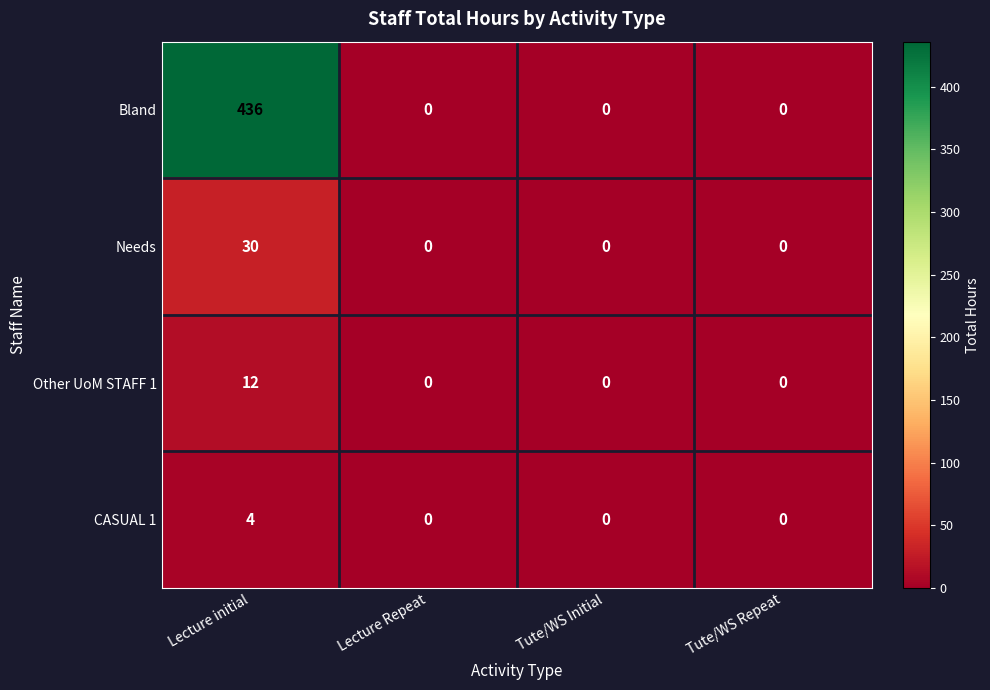

True or false: CASUAL 1 has a value of 6 at Lecture initial.

False